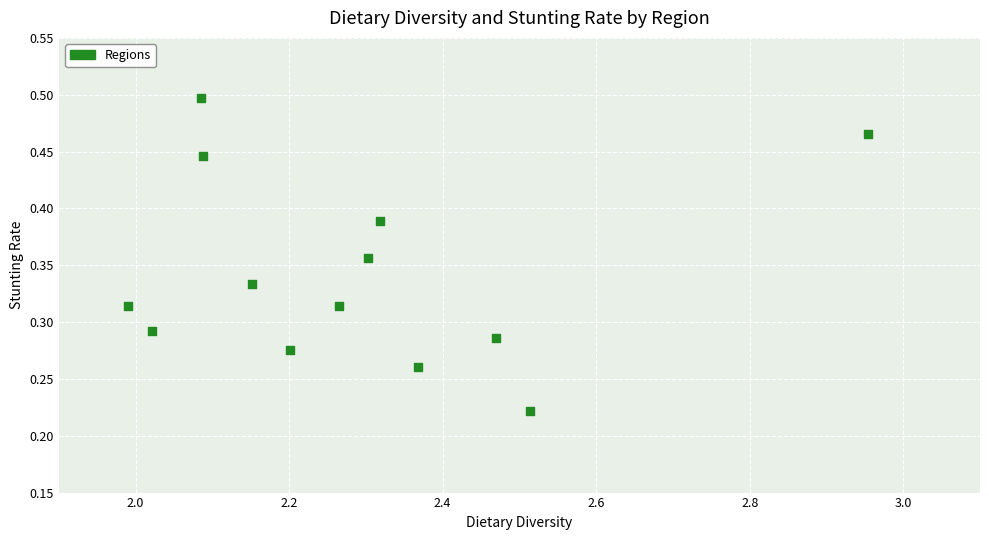

What is the range of X values (max minus min)?

1.0